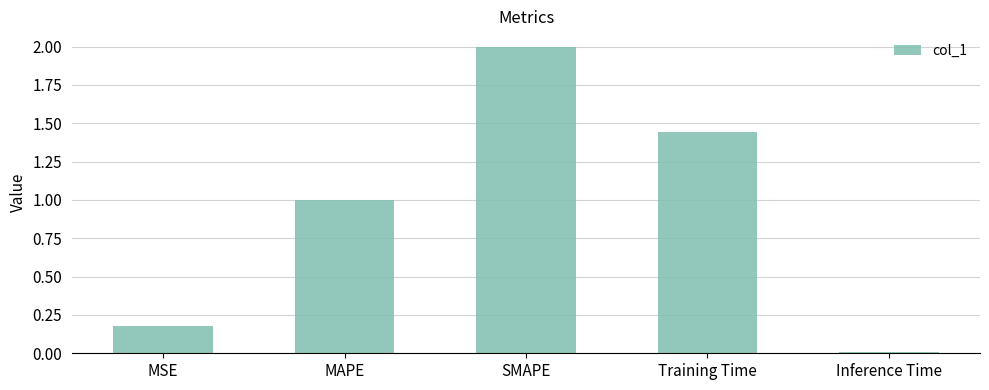

Which label corresponds to the smallest value in the chart?

Inference Time